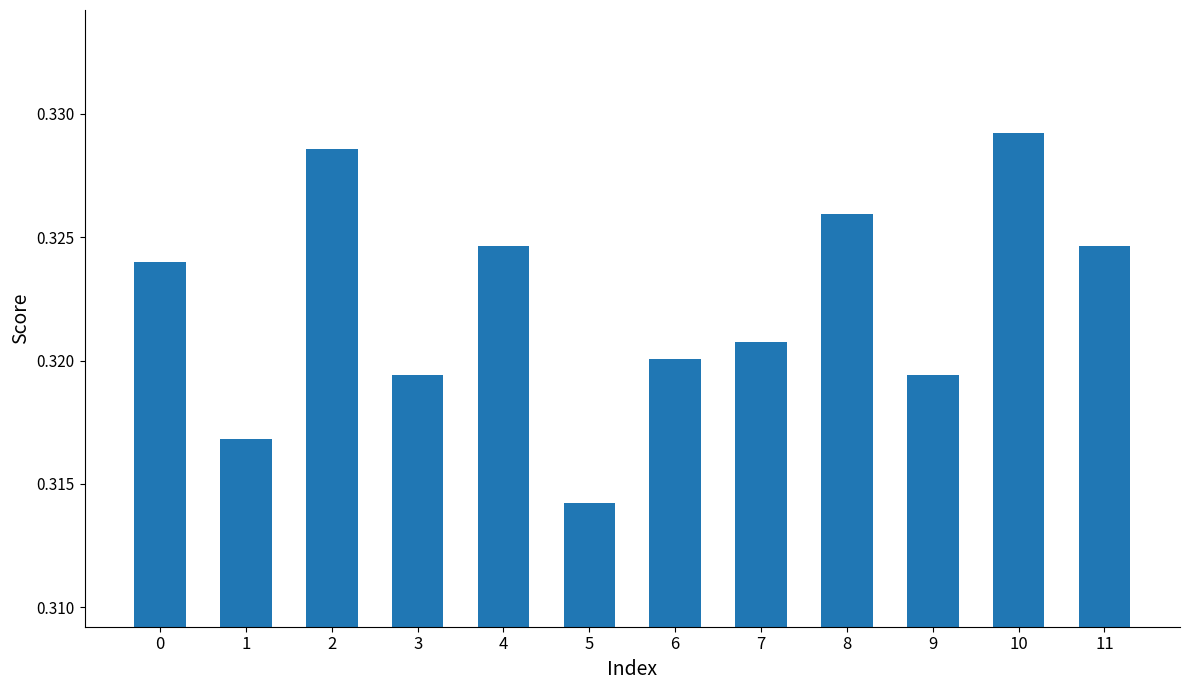

True or false: the data shows 0.5 at 9.

False